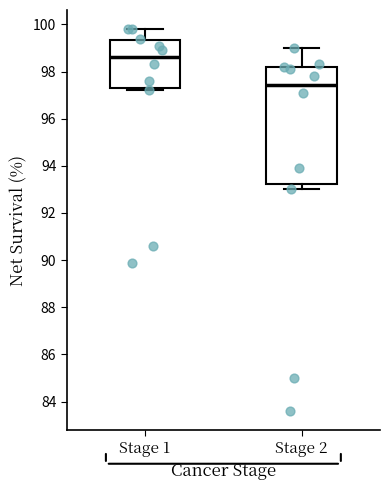

Where does the median line of the box for Stage 2 sit on the y-axis? The values are not printed on the chart, so give them approximately, as read against the axis.

97.4